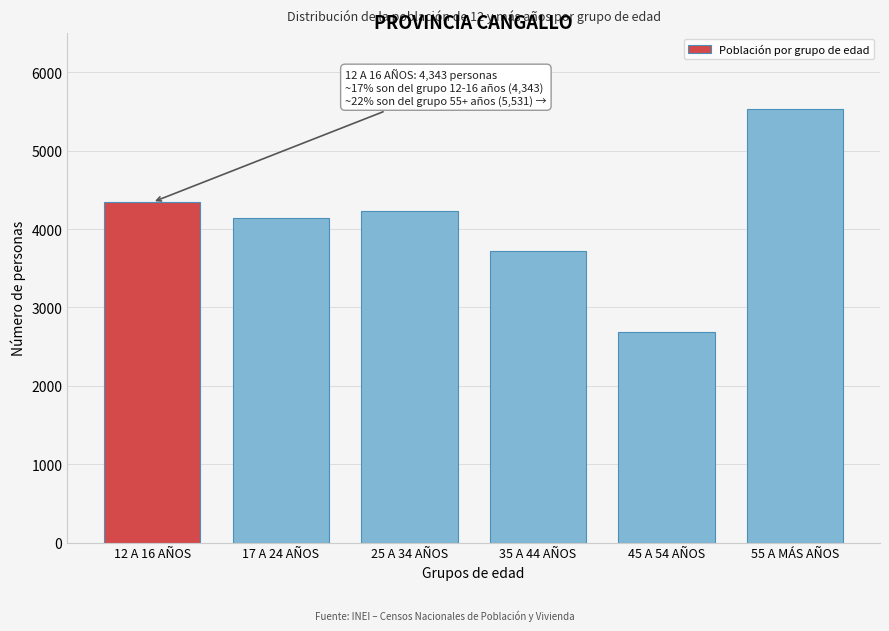

Reading left to right, transcribe all the data shown in this chart.

4343	4138	4237	3724	2686	5531